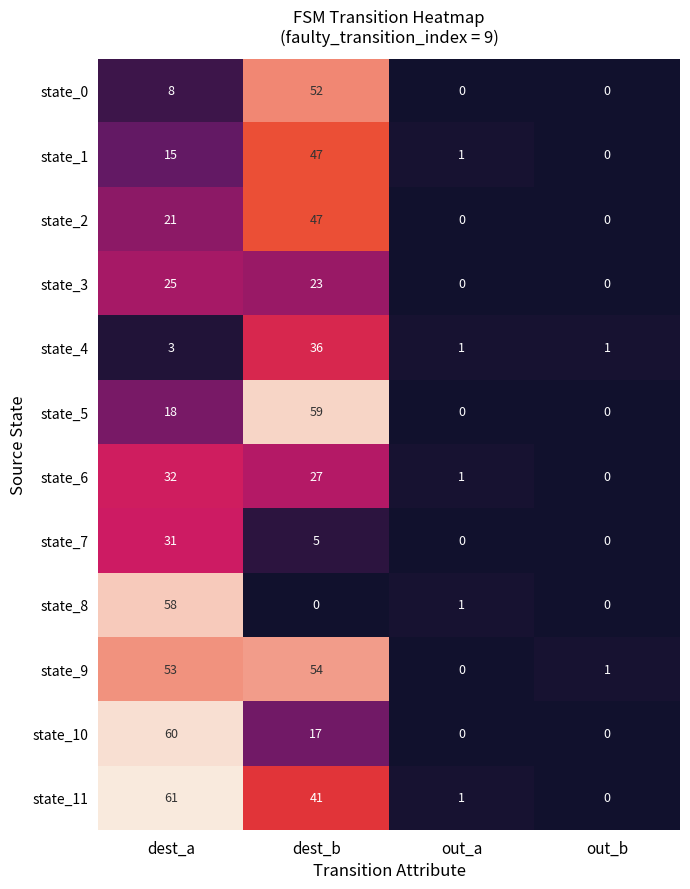

What value does the state_5 series have at dest_b, to the nearest 10?

60